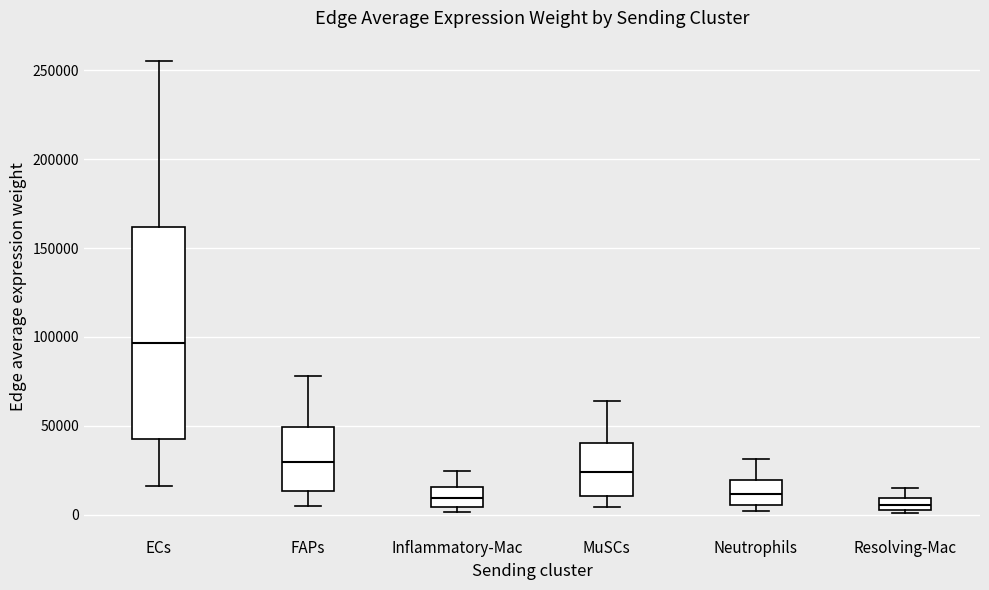

Where does the median line of the box for Neutrophils sit on the y-axis? The values are not printed on the chart, so give them approximately, as read against the axis.

10000